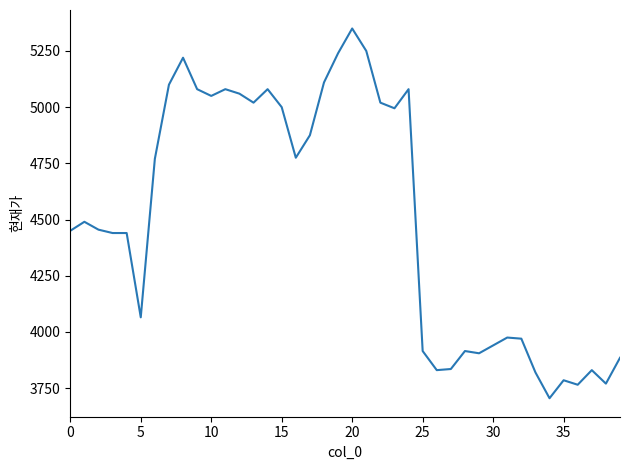

What is the greatest value displayed?

5350